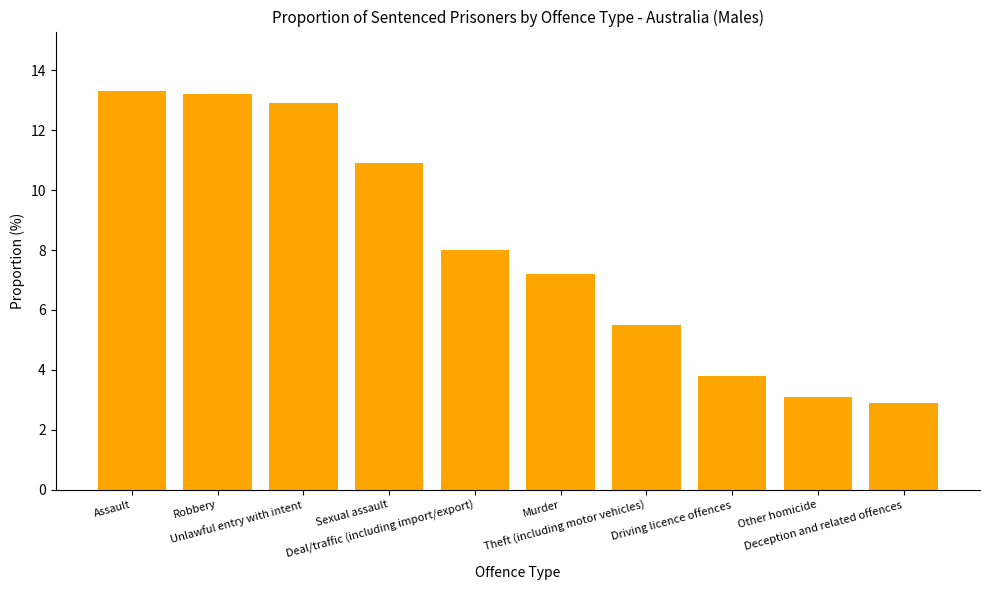

What is the difference between the second highest and second lowest values?

10.1